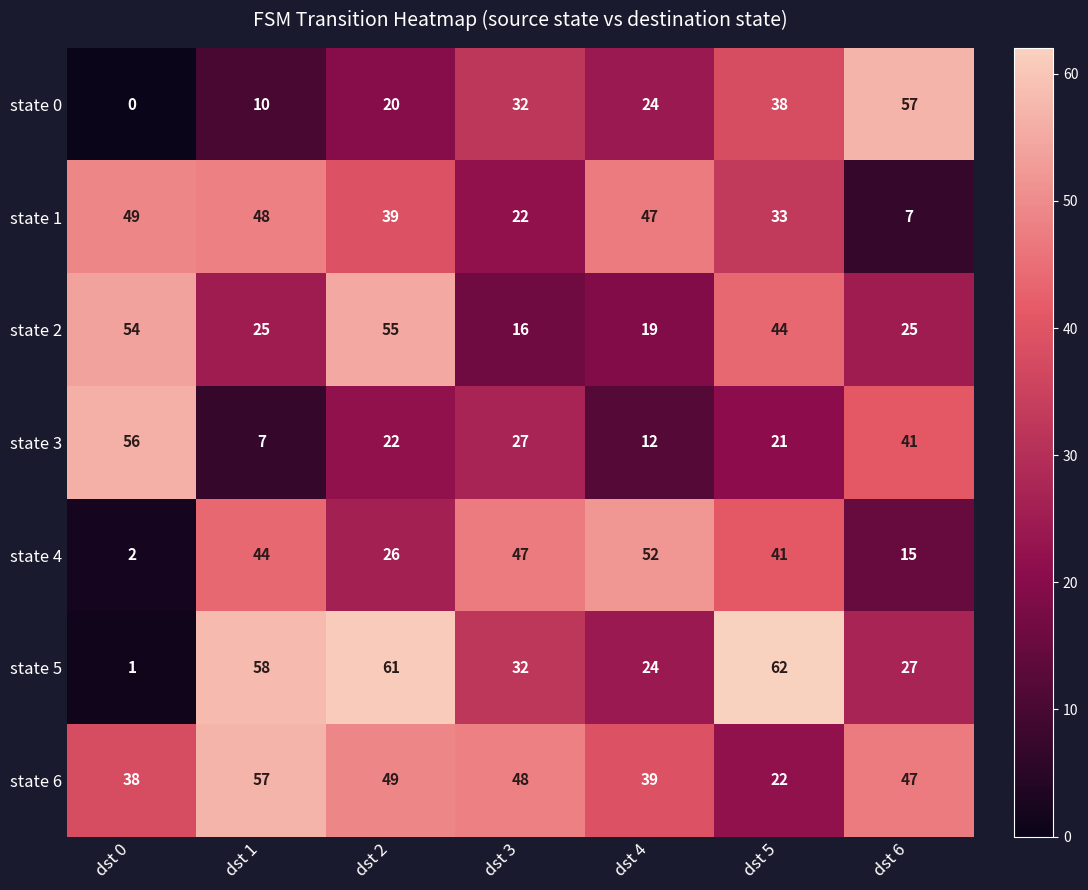

True or false: state 3 has a value of 12 at dst 1.

False